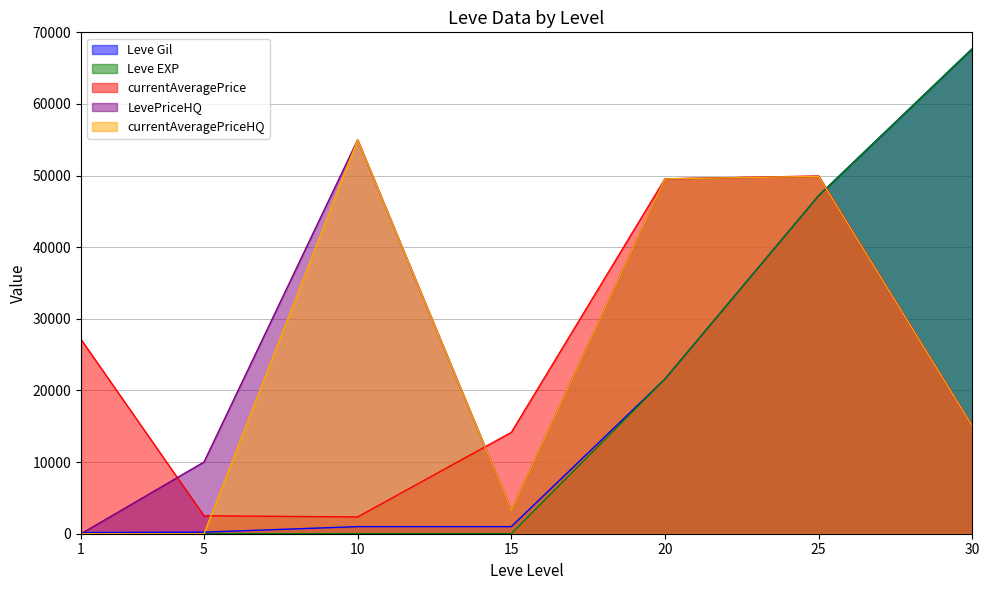

What is the maximum value for currentAveragePriceHQ?

55000